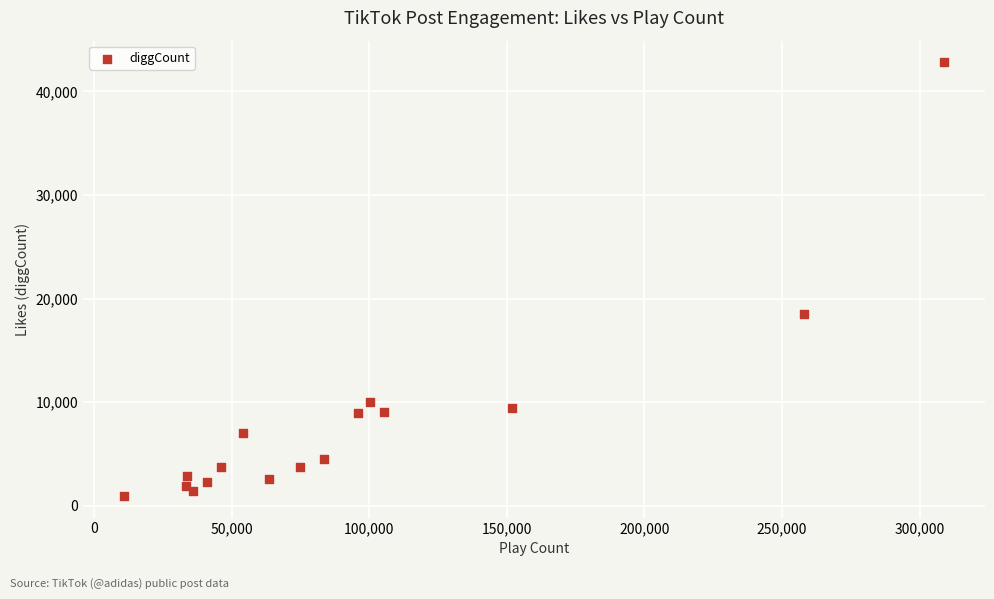

What Y value in the scatter plot is closest to 21881?

18500